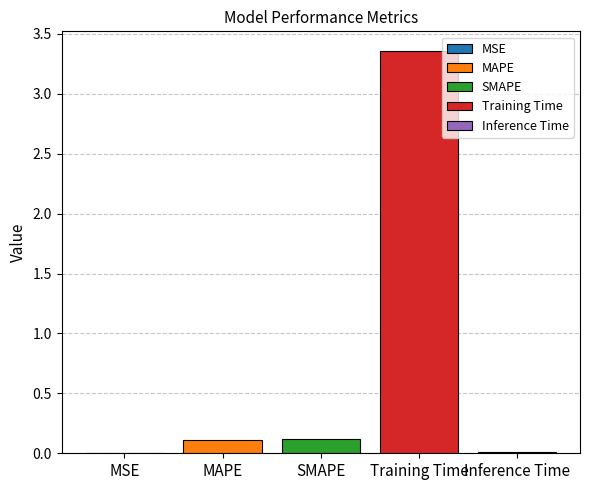

True or false: SMAPE has a value of 0.1 at SMAPE.

True